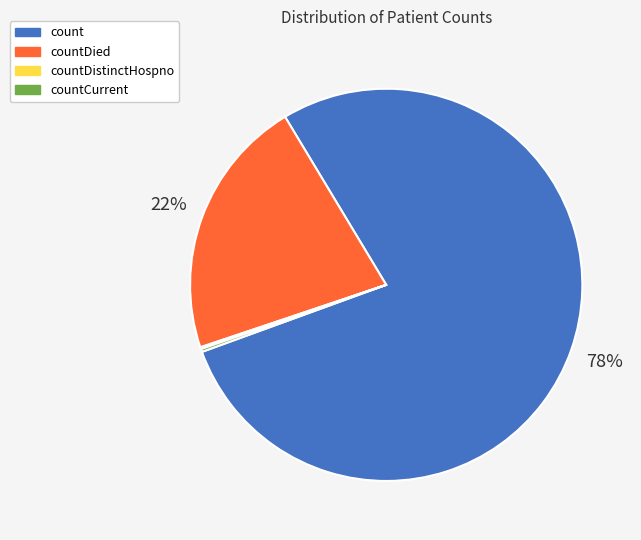

To the nearest percent, what portion does countDied represent?

22%